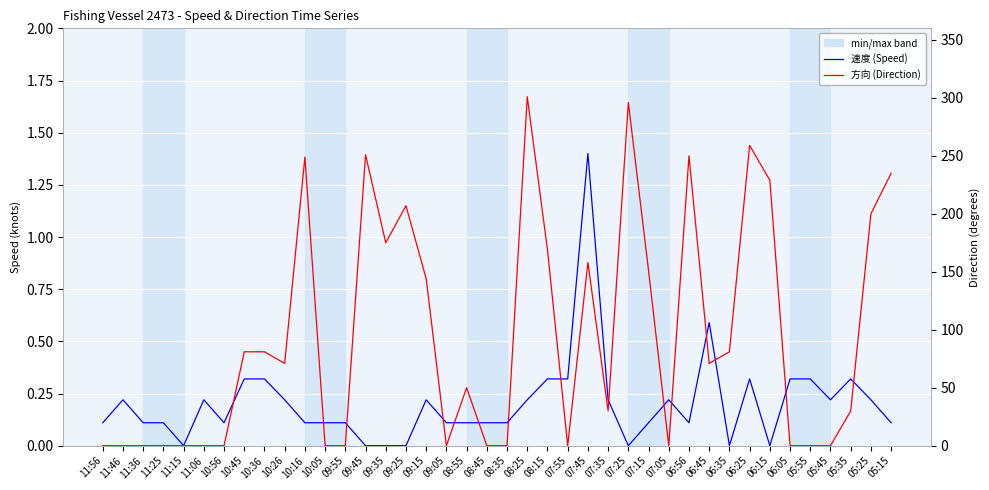

What is the total value across all series at 08:35?

0.1